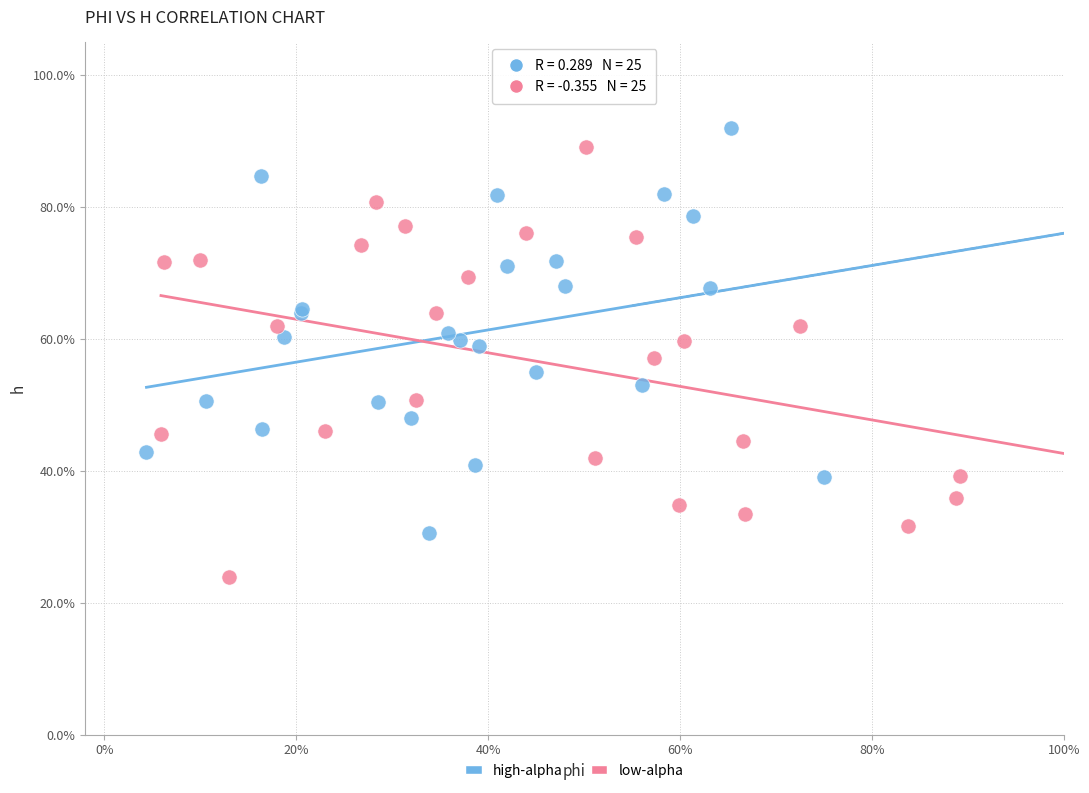

Which series has the largest Y range (max minus min)?

low-alpha